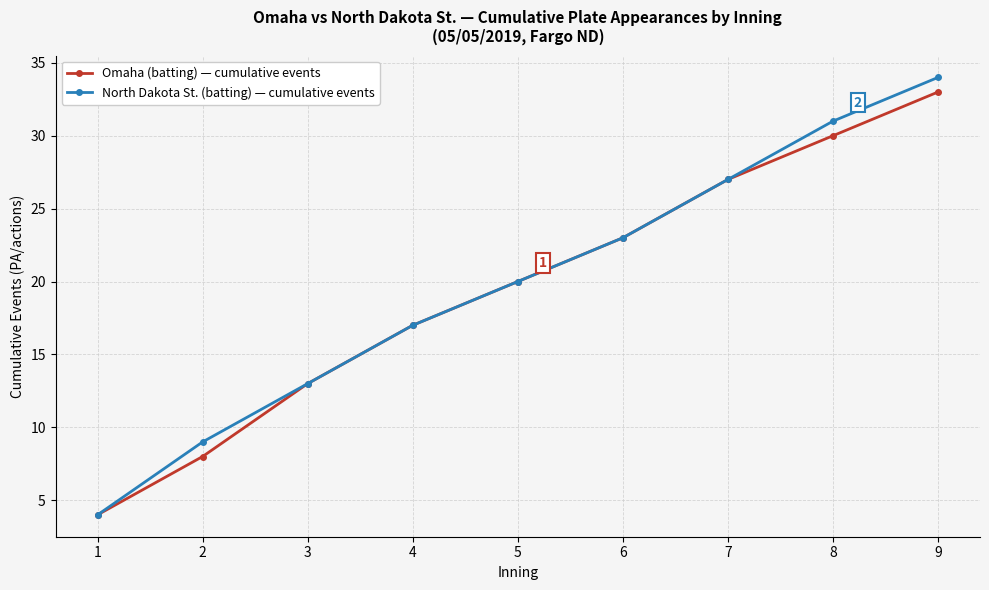

Which series changed the most between 4 and 8?

North Dakota St. (batting) — cumulative events